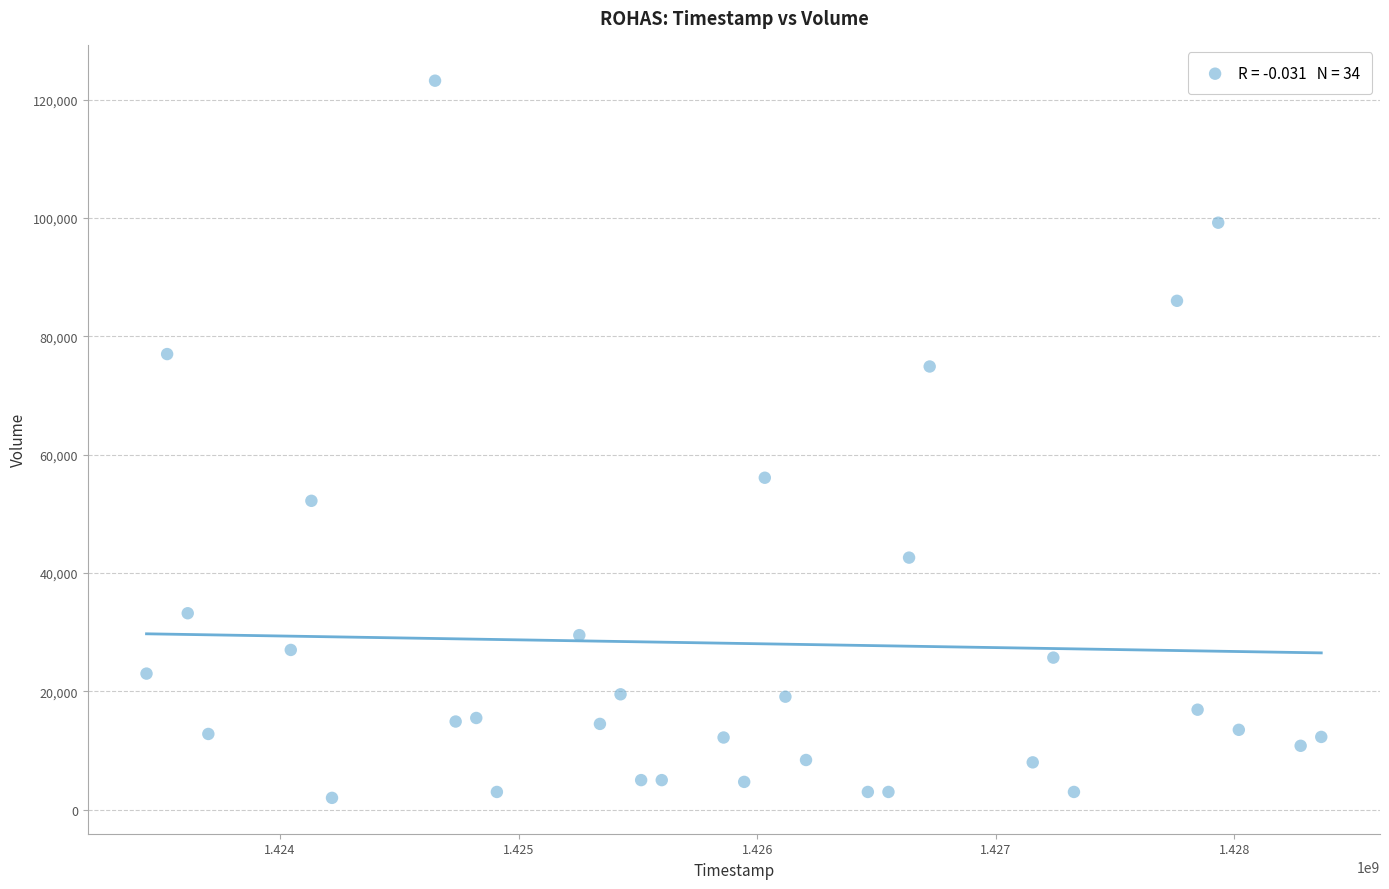

What Y value in the scatter plot is closest to 62600?

56100